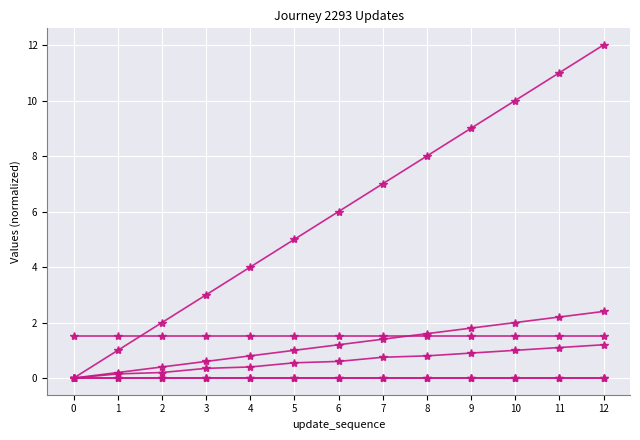

Is this an area chart (filled region under the line)?

No